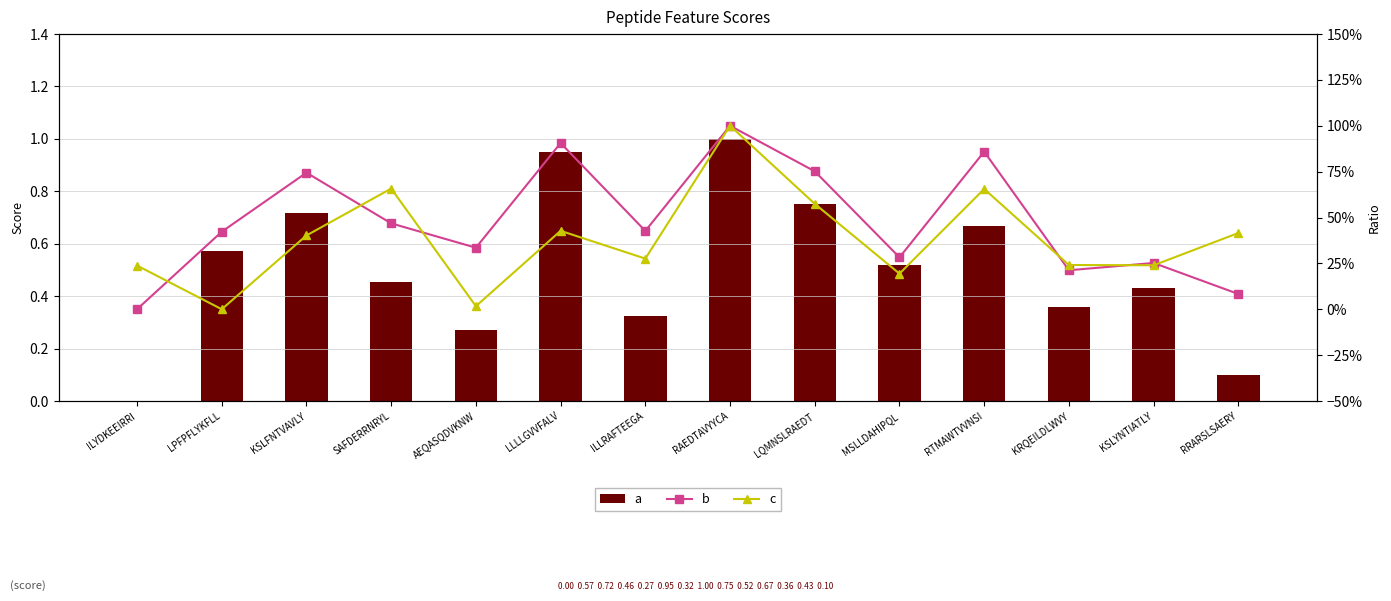

Which series has the largest range (max minus min)?

a